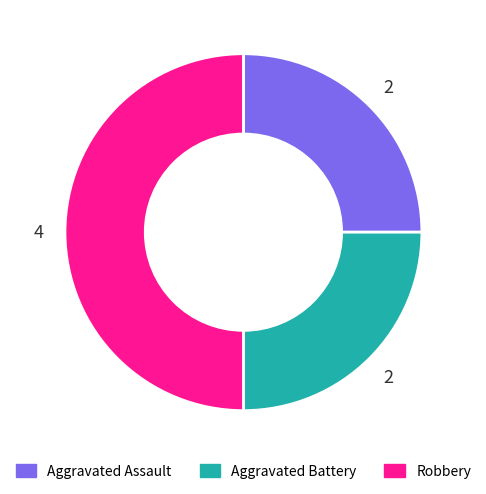

Is Aggravated Battery the majority of the pie?

No